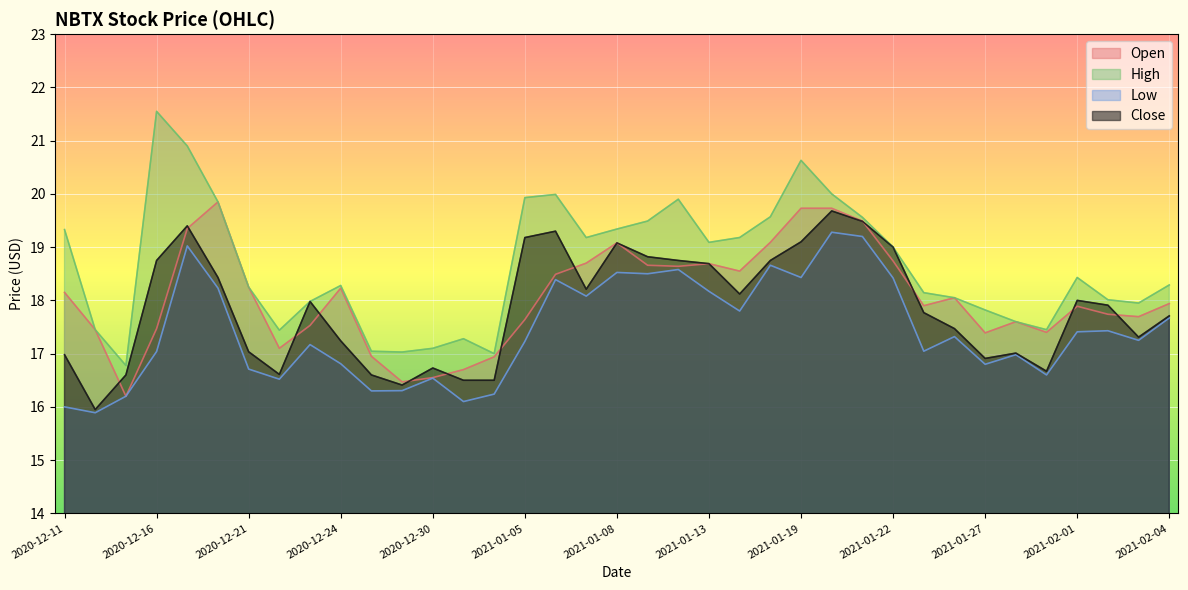

Which has a higher value, 2020-12-24 or 2021-01-06?

2021-01-06